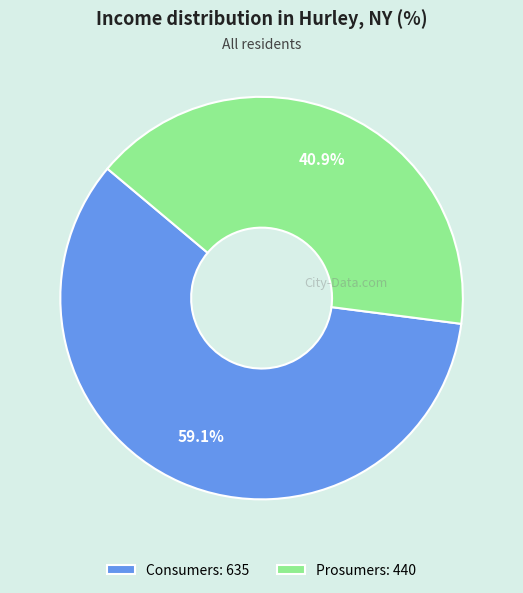

Rank the categories by value from lowest to highest.

Prosumers, Consumers